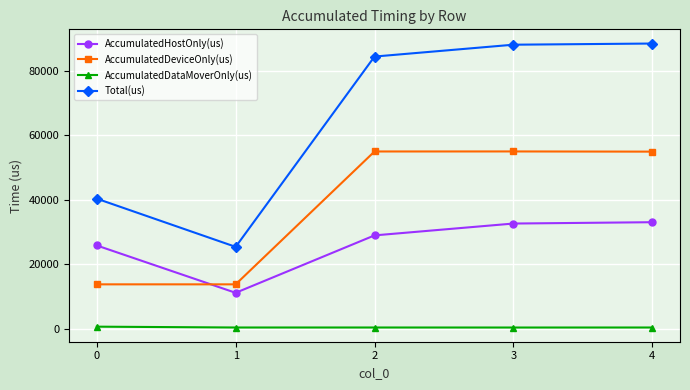

At which category does AccumulatedDeviceOnly(us) reach its first local valley?

1